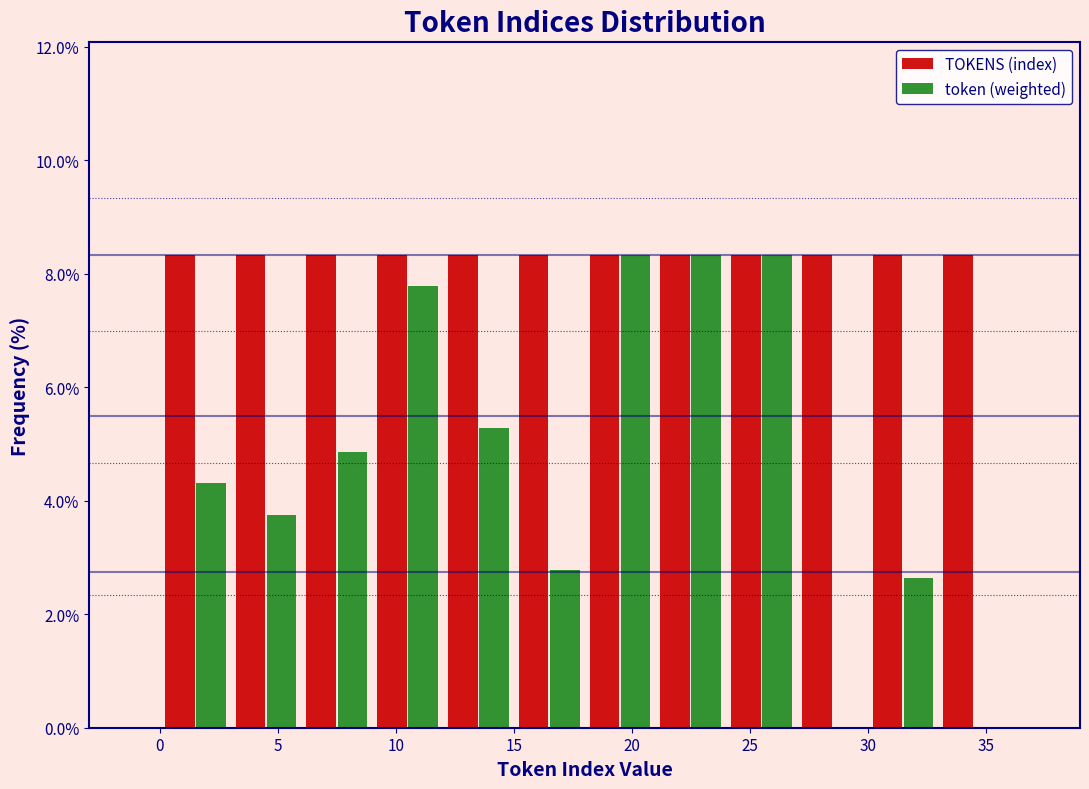

Reading left to right, list every range on the x-axis with the height of the bar of each series over it. The values are not printed on the chart, so give them approximately, as read against the axis.

0 to 3: TOKENS (index)=8.4	token (weighted)=4.4
3 to 6: TOKENS (index)=8.4	token (weighted)=3.8
6 to 9: TOKENS (index)=8.4	token (weighted)=4.8
9 to 12: TOKENS (index)=8.4	token (weighted)=7.8
12 to 15: TOKENS (index)=8.4	token (weighted)=5.2
15 to 18: TOKENS (index)=8.4	token (weighted)=2.8
18 to 21: TOKENS (index)=8.4	token (weighted)=8.4
21 to 24: TOKENS (index)=8.4	token (weighted)=8.4
24 to 27: TOKENS (index)=8.4	token (weighted)=8.4
27 to 30: TOKENS (index)=8.4	token (weighted)=0
30 to 33: TOKENS (index)=8.4	token (weighted)=2.6
33 to 36: TOKENS (index)=8.4	token (weighted)=0